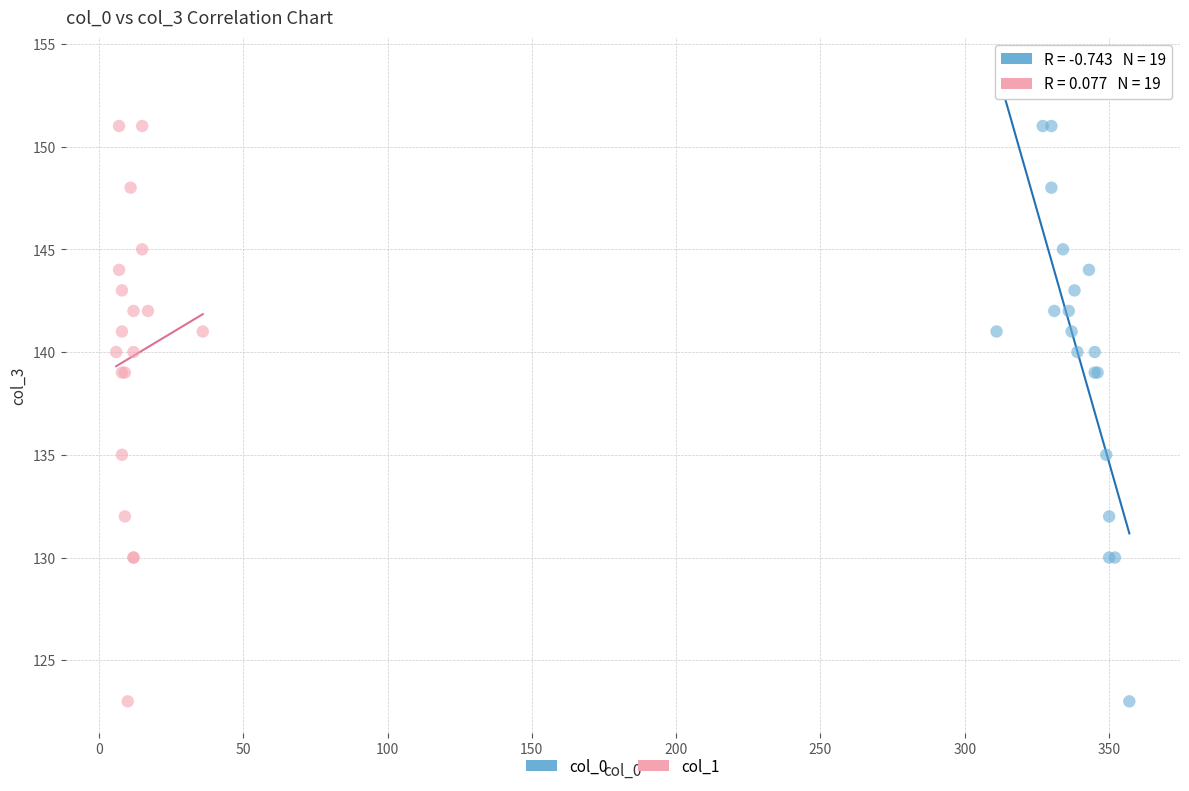

What are all the series names shown in the legend?

col_0, col_1